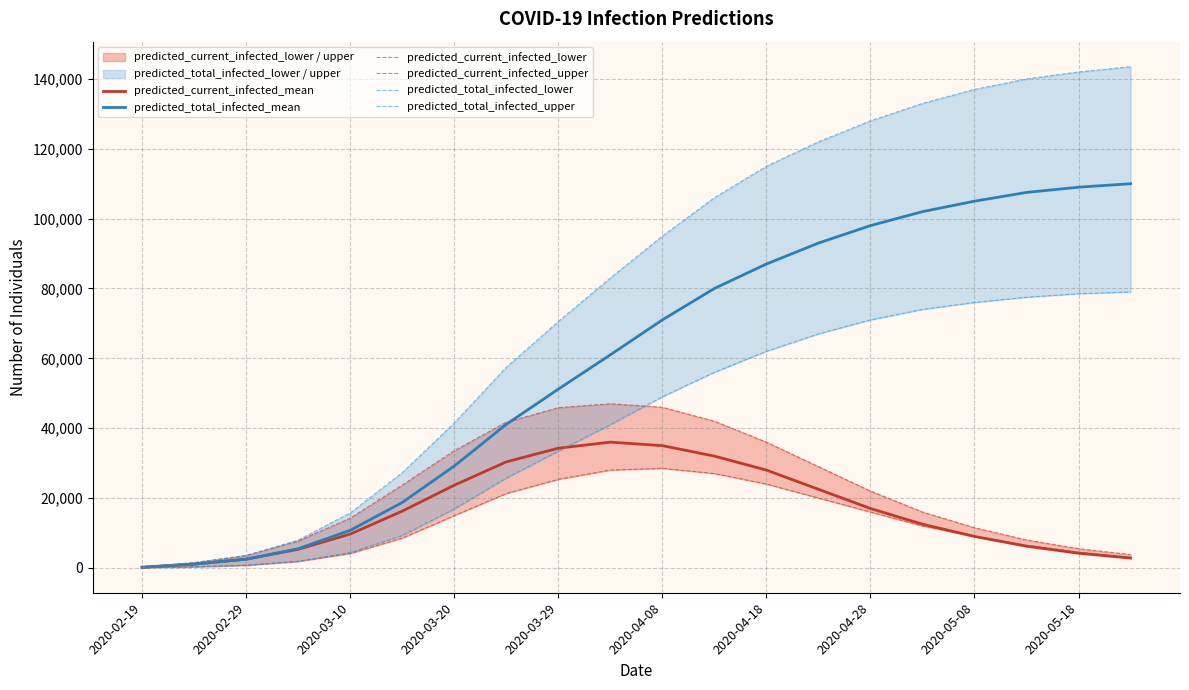

What is the total value across all series at 15?

349500